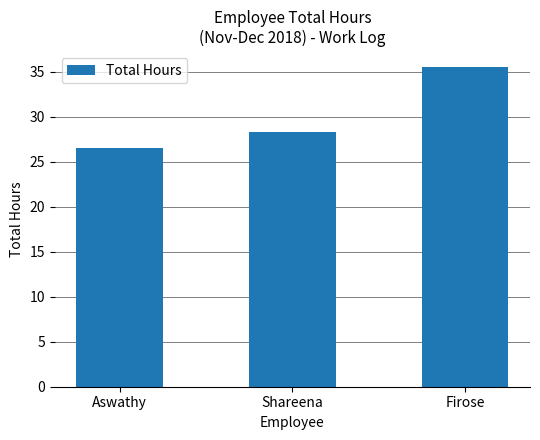

What is the ratio of the value at Shareena to the value at Aswathy?

1.1